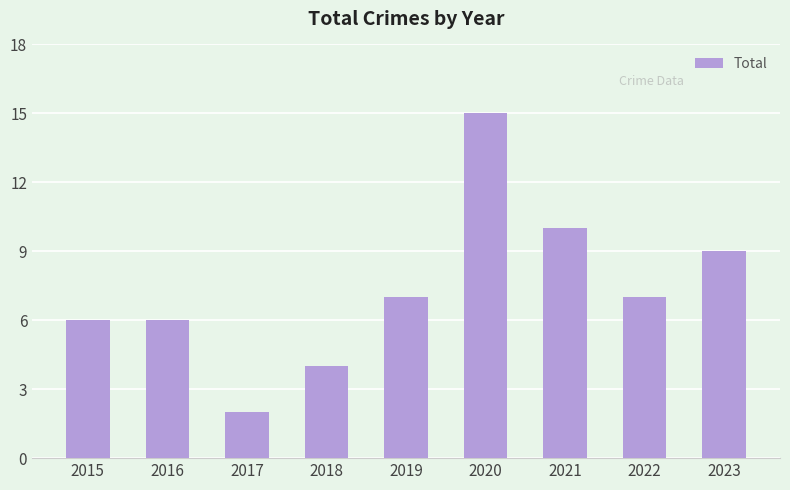

What is the value of the 9th bar from the left?

9